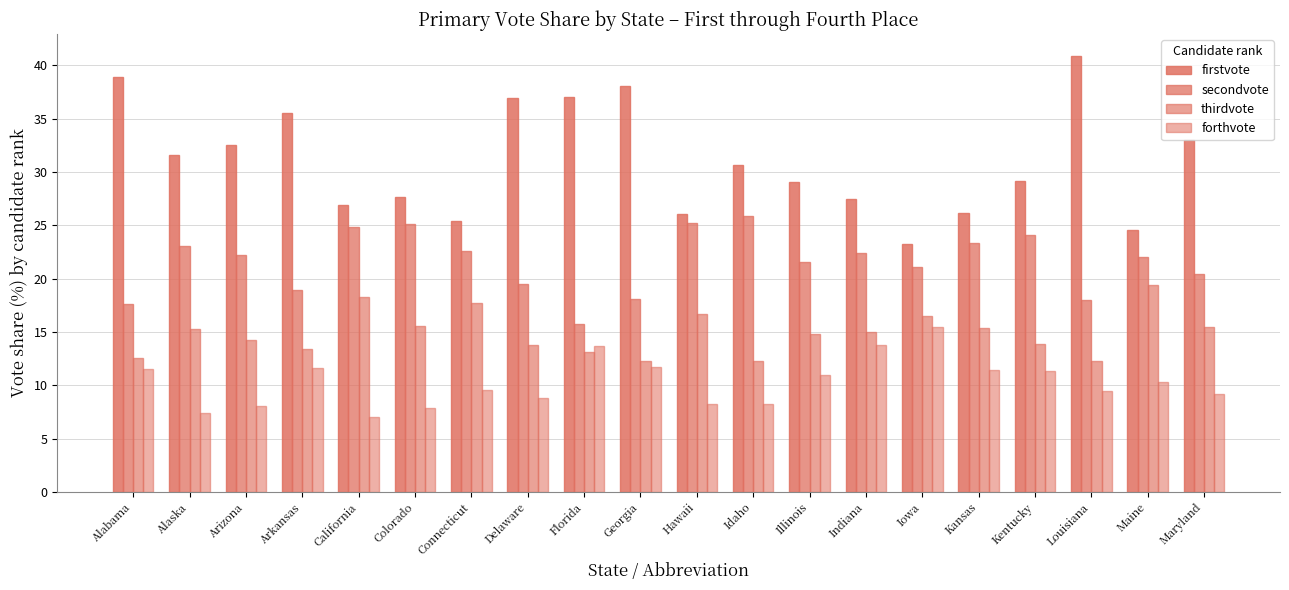

How many bars are there in total?

80